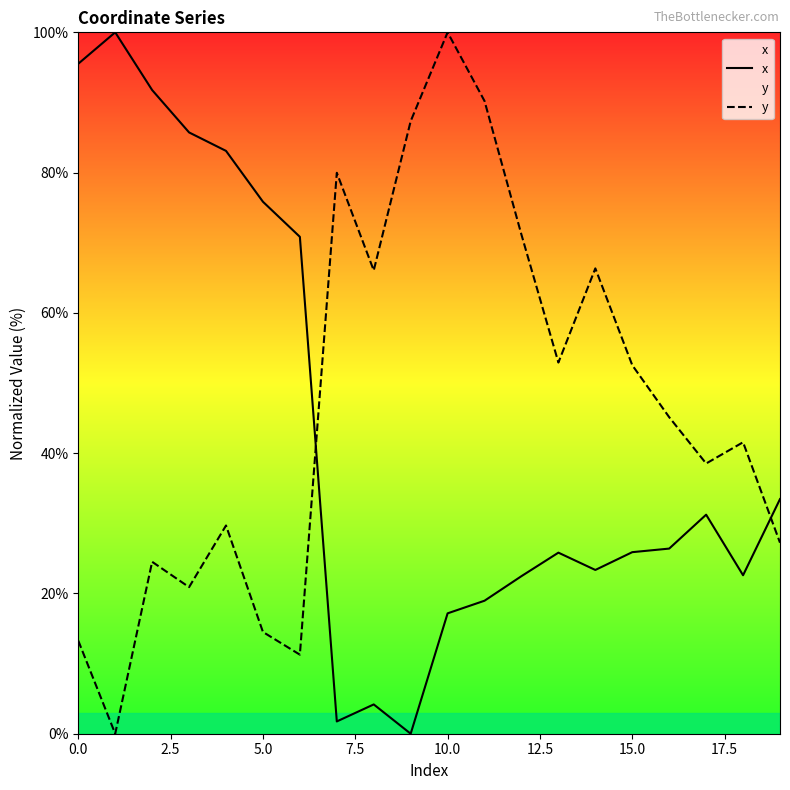

What is the maximum value for x?

100.0